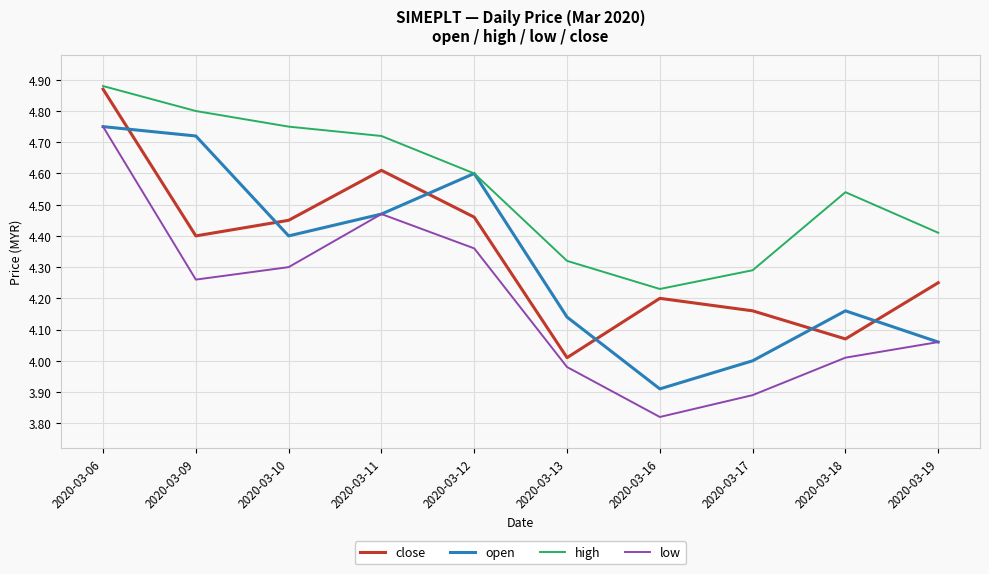

How many lines are shown in the chart?

4